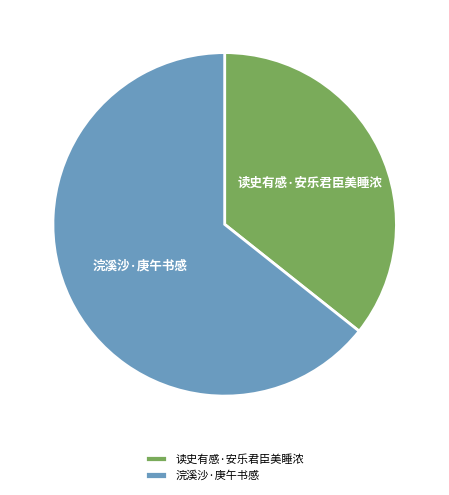

Combined, do 浣溪沙·庚午书感 and 读史有感·安乐君臣美睡浓 account for over 50%?

Yes